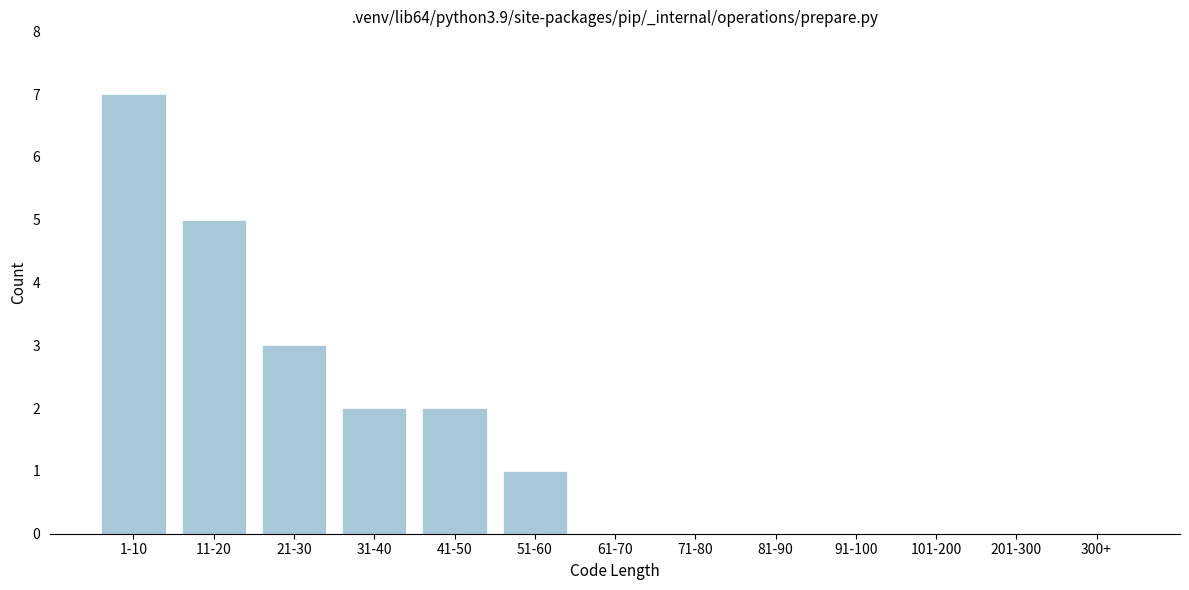

Reading left to right, extract all data points from this chart.

1-10=7	11-20=5	21-30=3	31-40=2	41-50=2	51-60=1	61-70=0	71-80=0	81-90=0	91-100=0	101-200=0	201-300=0	300+=0